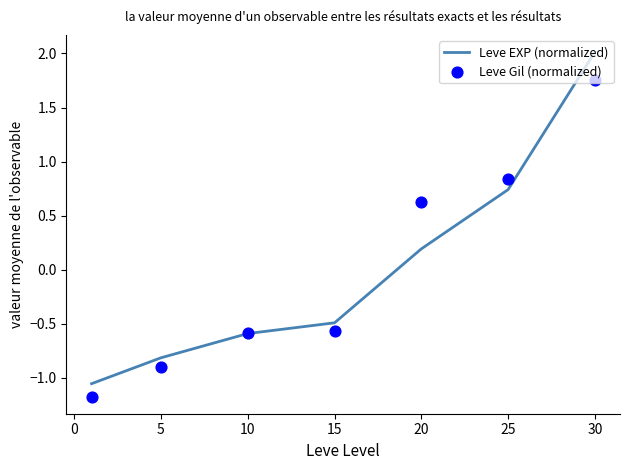

What are all the series names shown in the legend?

Leve EXP (normalized), Leve Gil (normalized)